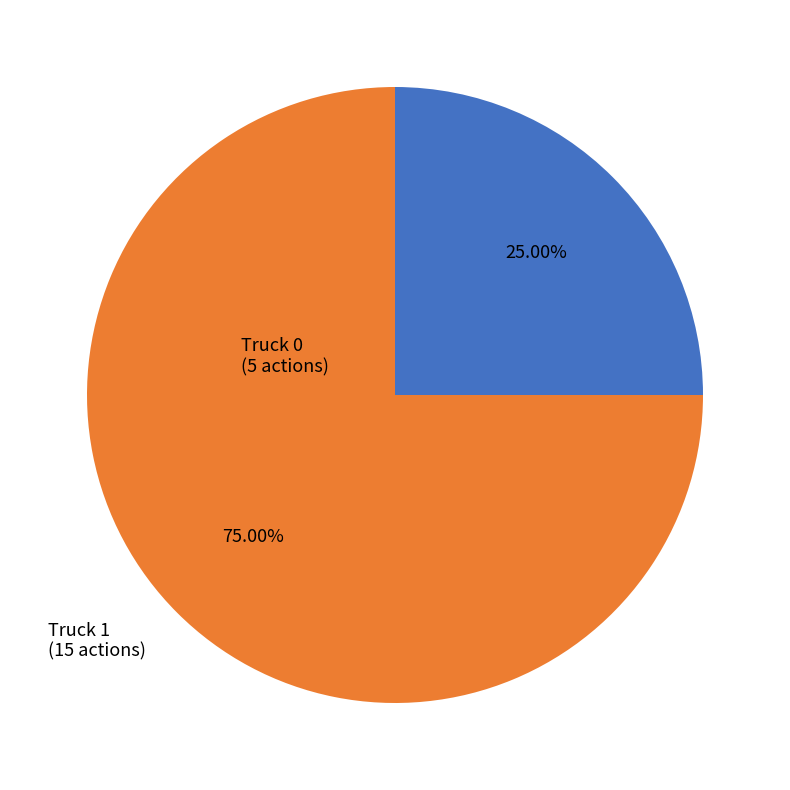

What is the majority slice?

Truck 1